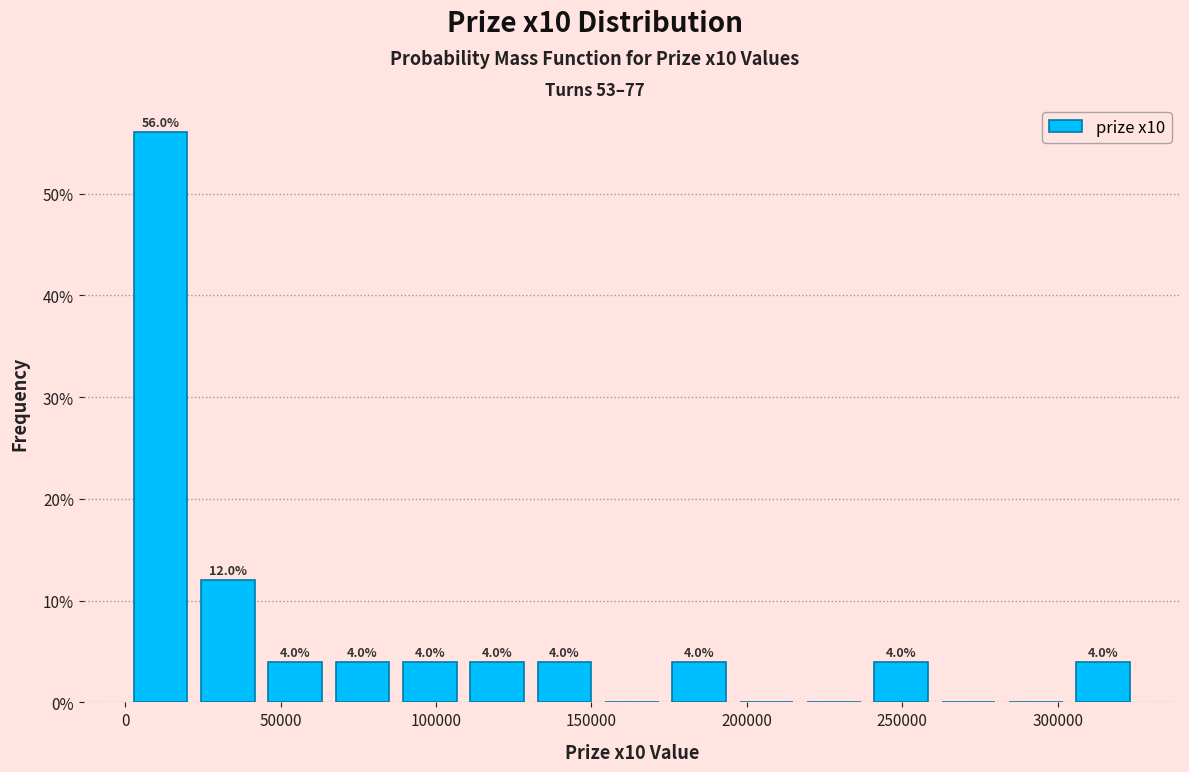

Which range on the x-axis has the tallest bar?

0 to 20000